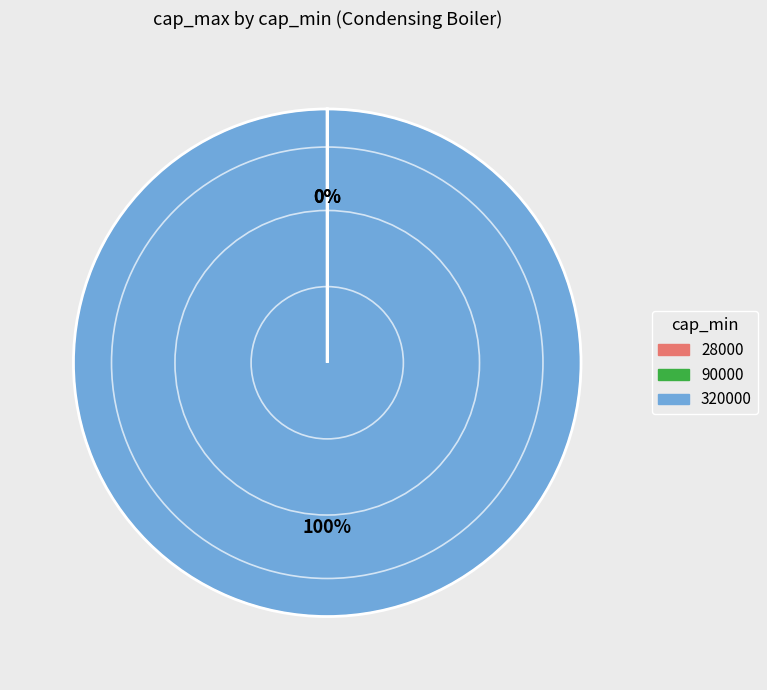

True or false: 320000 accounts for 94% of the total.

False